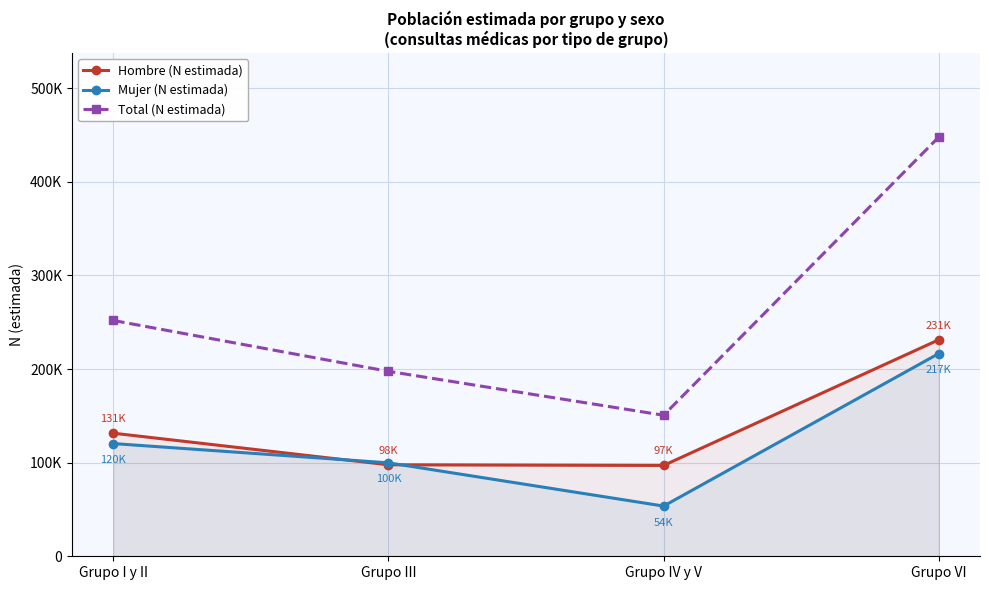

How many values in the Mujer (N estimada) series are below 120381?

2